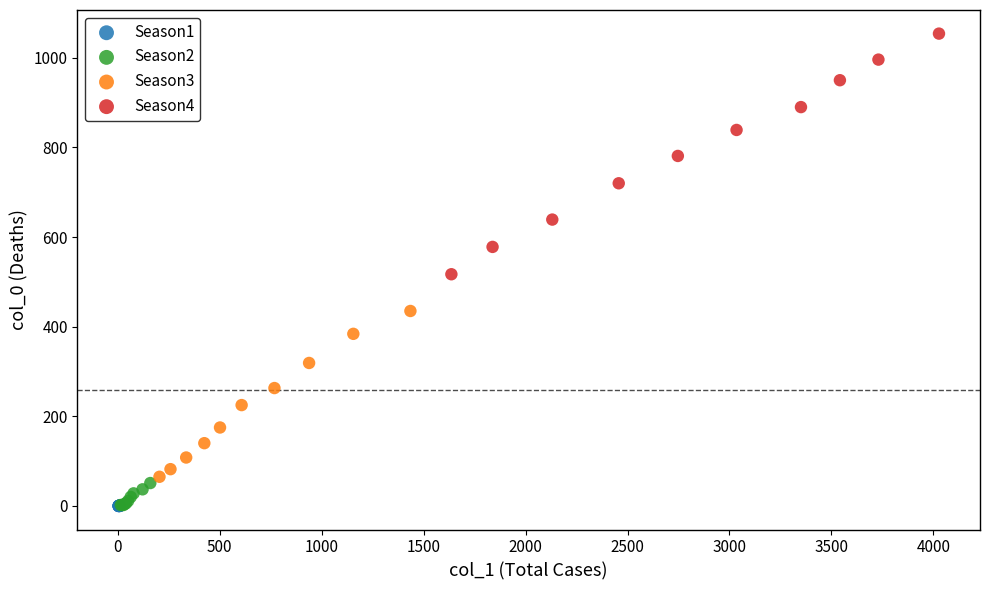

Which series has the widest spread of Y values?

Season4